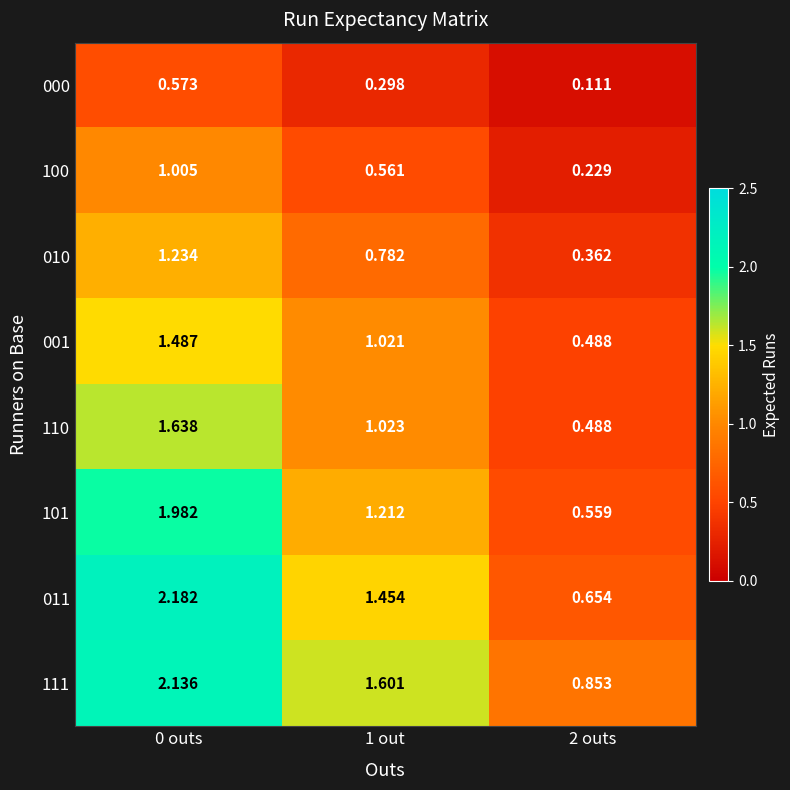

Is the value of 011 at 2 outs greater than the value of 100 at 0 outs?

No